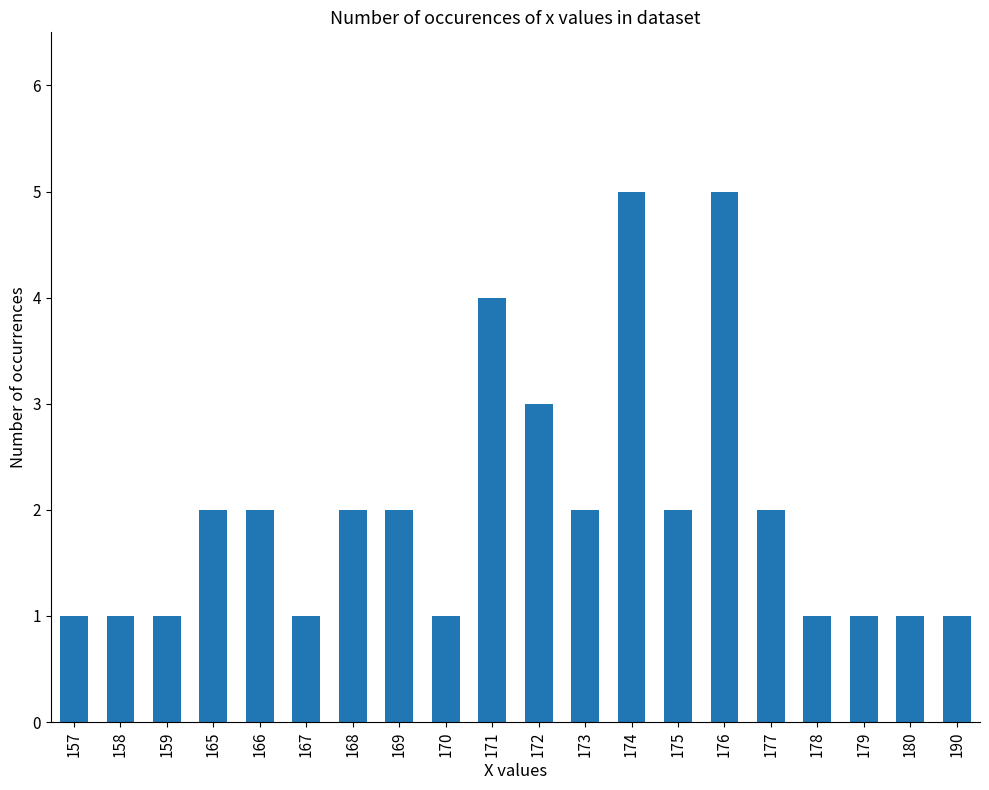

Are the bars horizontal?

No